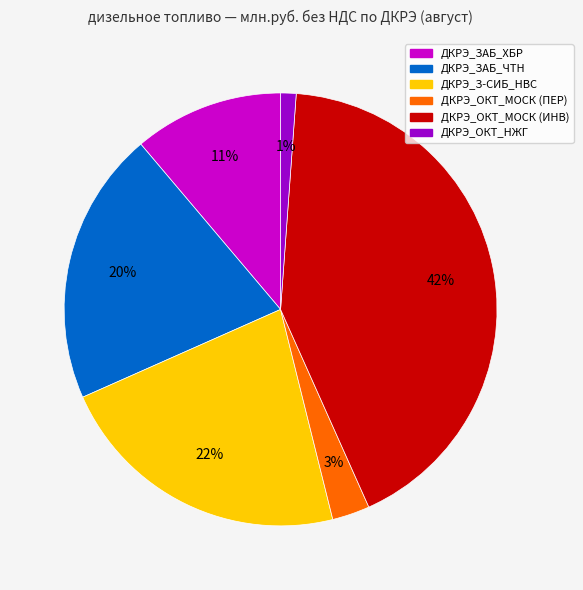

How many slices are in this pie chart?

6